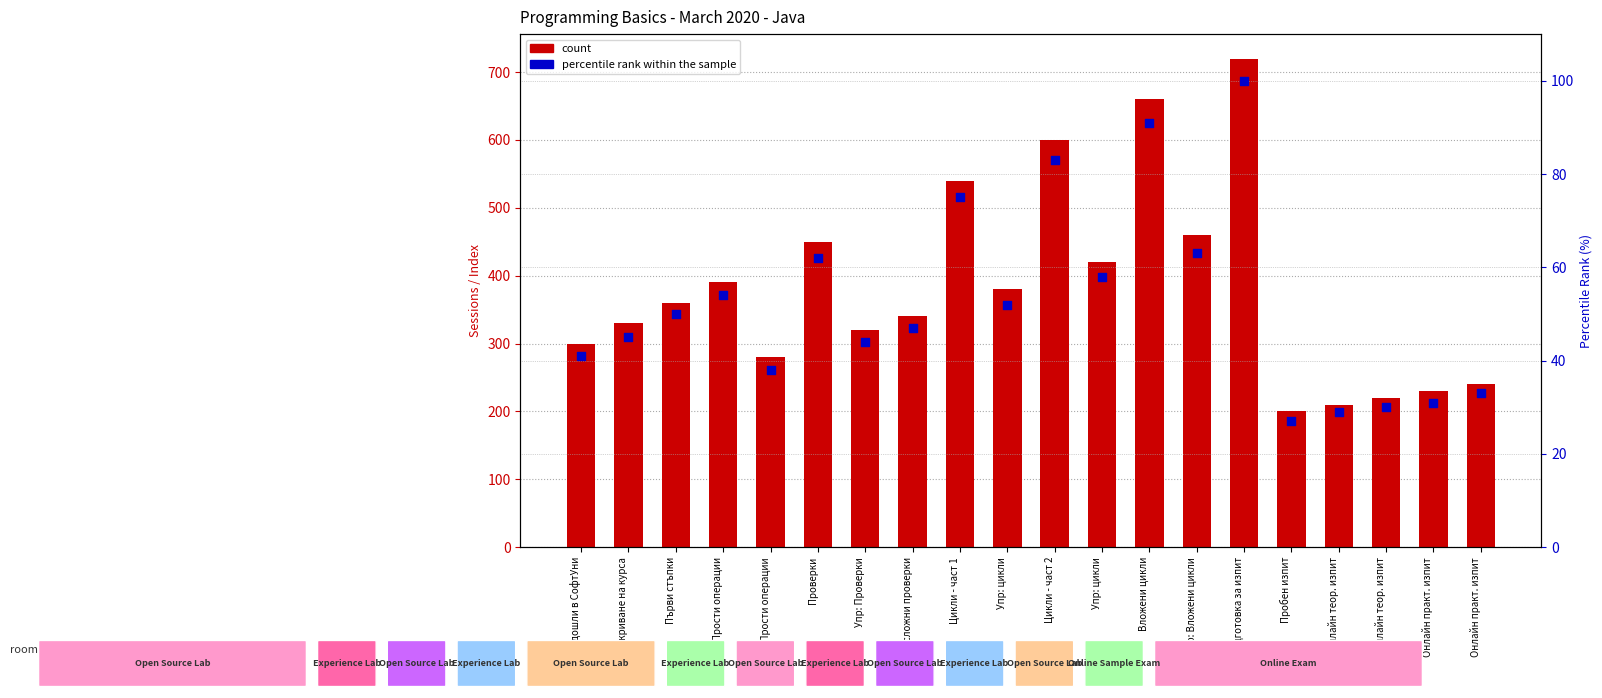

Which series has the largest total across all categories?

count